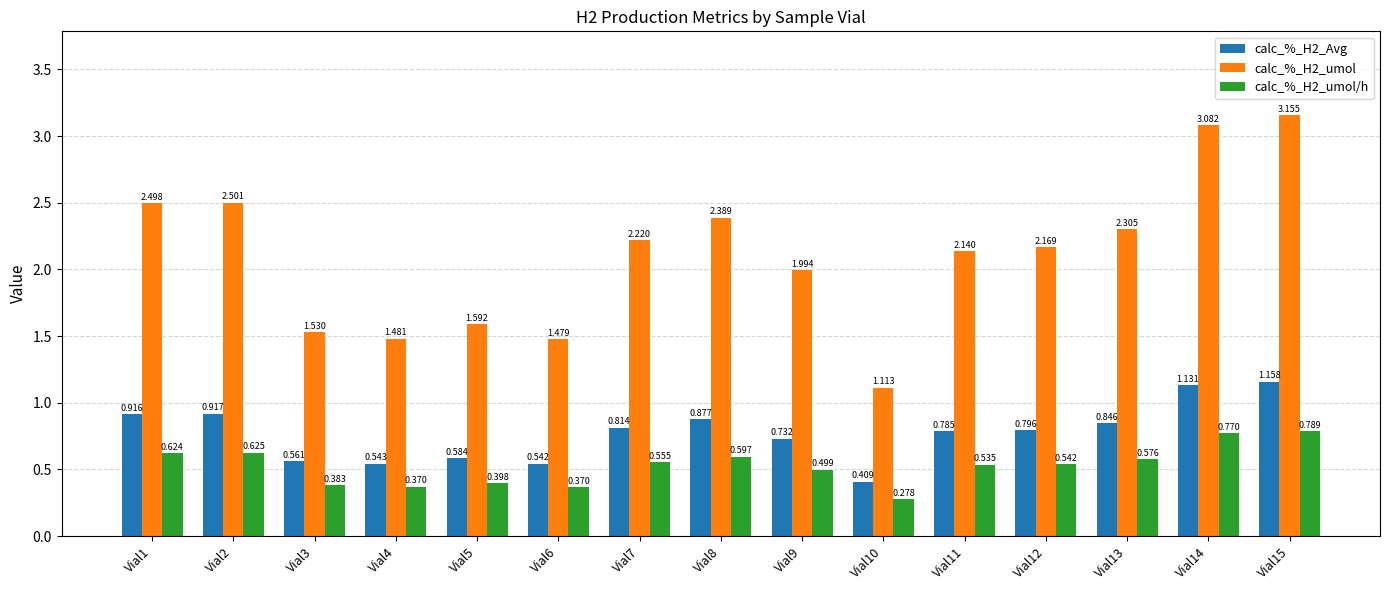

Is the value of calc_%_H2_umol/h at Vial12 greater than the value of calc_%_H2_Avg at Vial14?

No